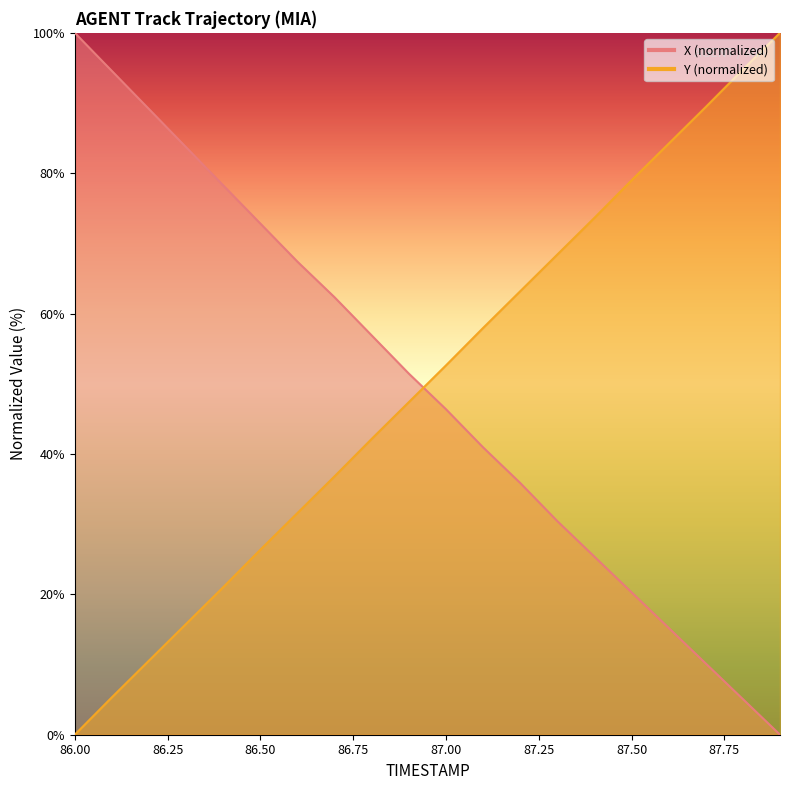

What is the average value of the Y series?

50.0